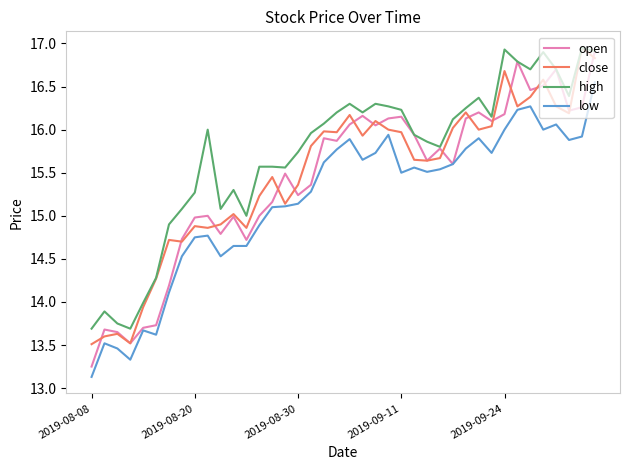

True or false: high and low intersect in this chart.

False